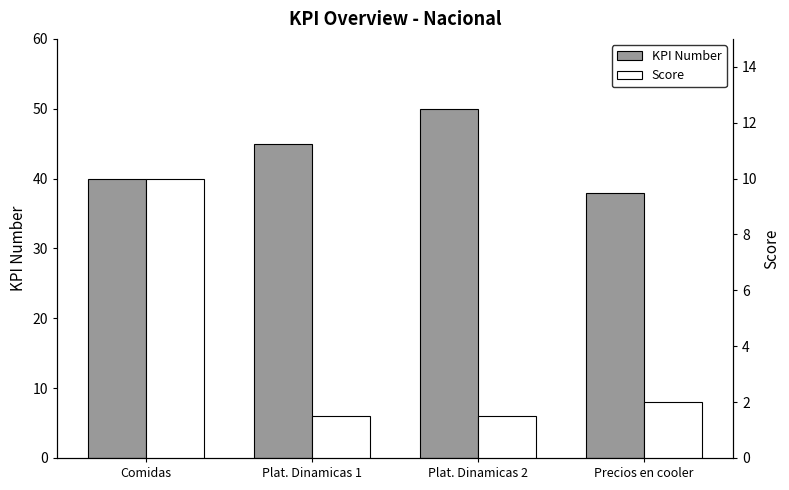

What are all the series names shown in the legend?

KPI Number, Score